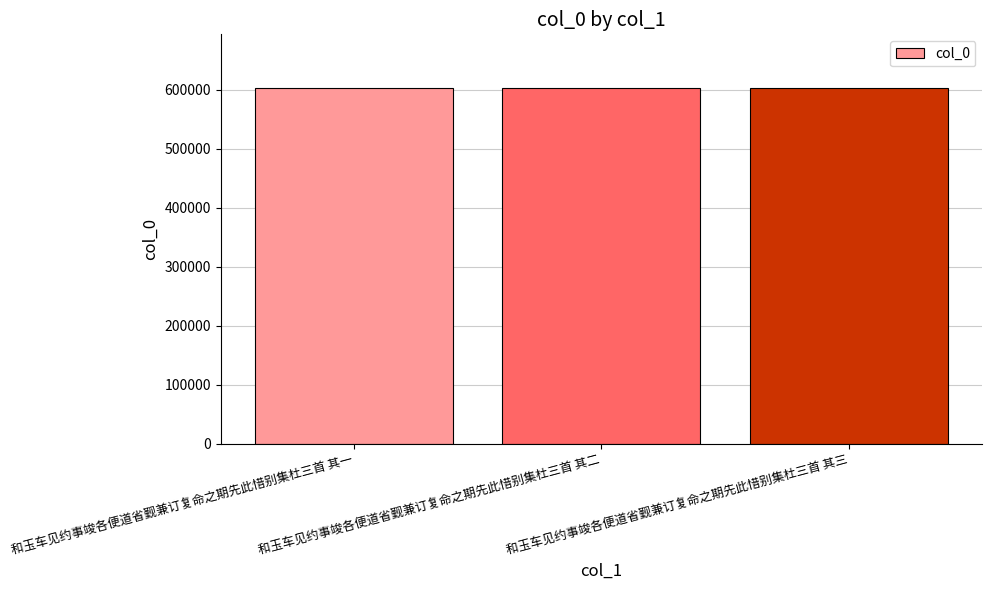

What value does the data have at 和玉车见约事竣各便道省觐兼订复命之期先此惜别集杜三首 其一?

603330